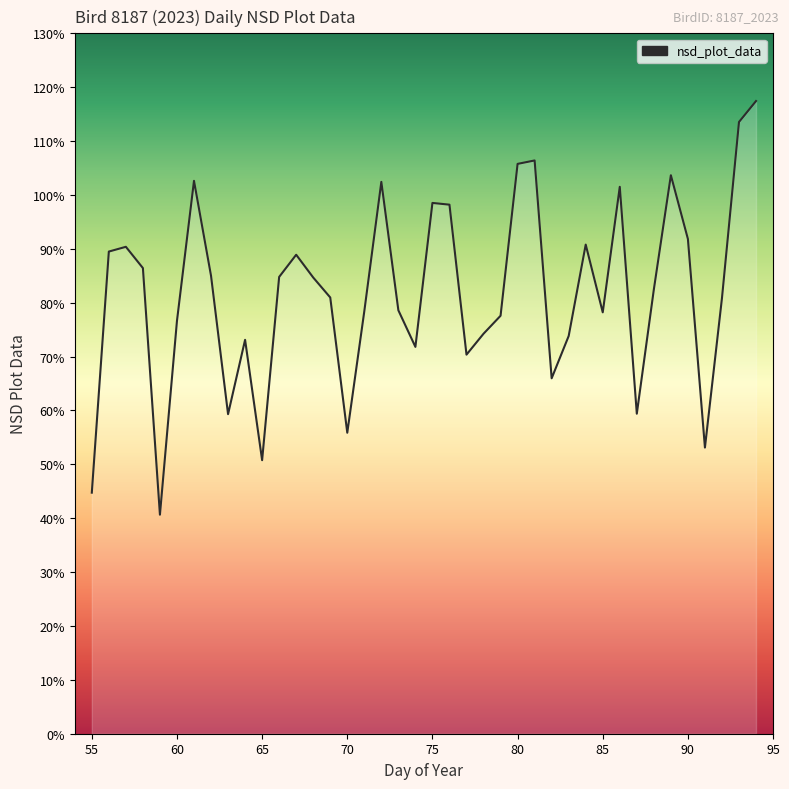

Reading left to right, what are all the values shown in this chart?

0.4	0.9	0.9	0.9	0.4	0.8	1.0	0.9	0.6	0.7	0.5	0.8	0.9	0.8	0.8	0.6	0.8	1.0	0.8	0.7	1.0	1.0	0.7	0.7	0.8	1.1	1.1	0.7	0.7	0.9	0.8	1.0	0.6	0.8	1.0	0.9	0.5	0.8	1.1	1.2